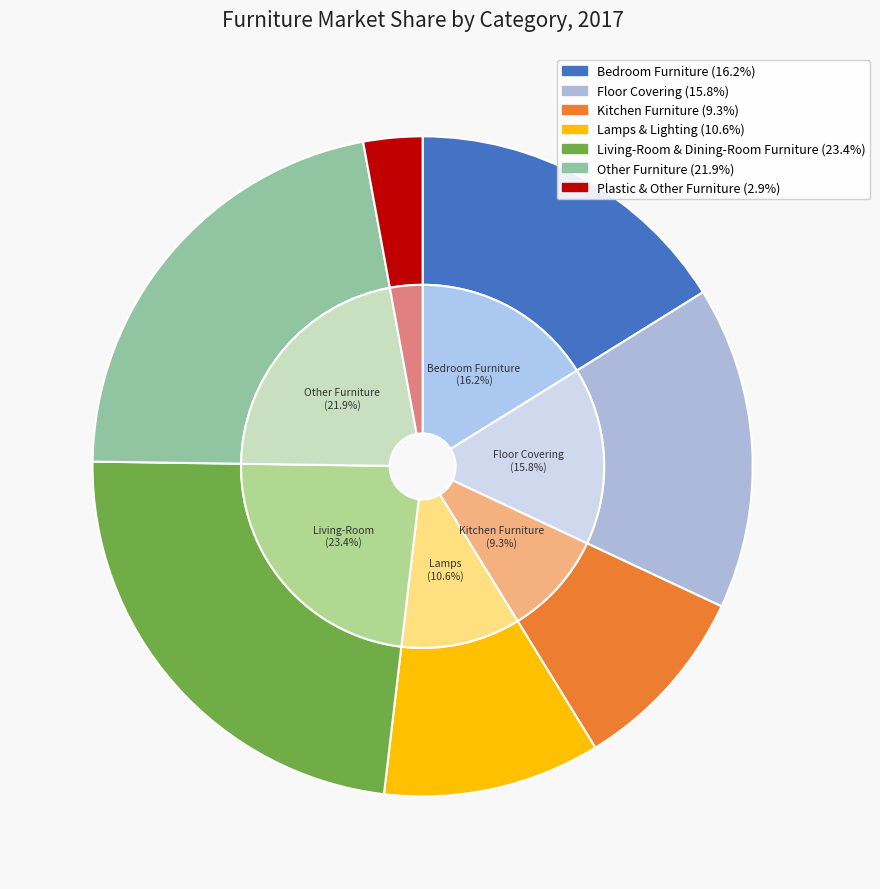

To the nearest percent, what percentage of the pie is Kitchen Furniture?

9%